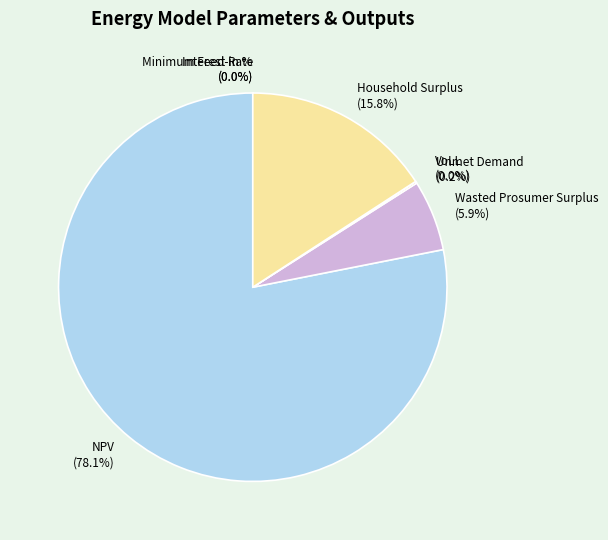

Which slice is the largest?

NPV